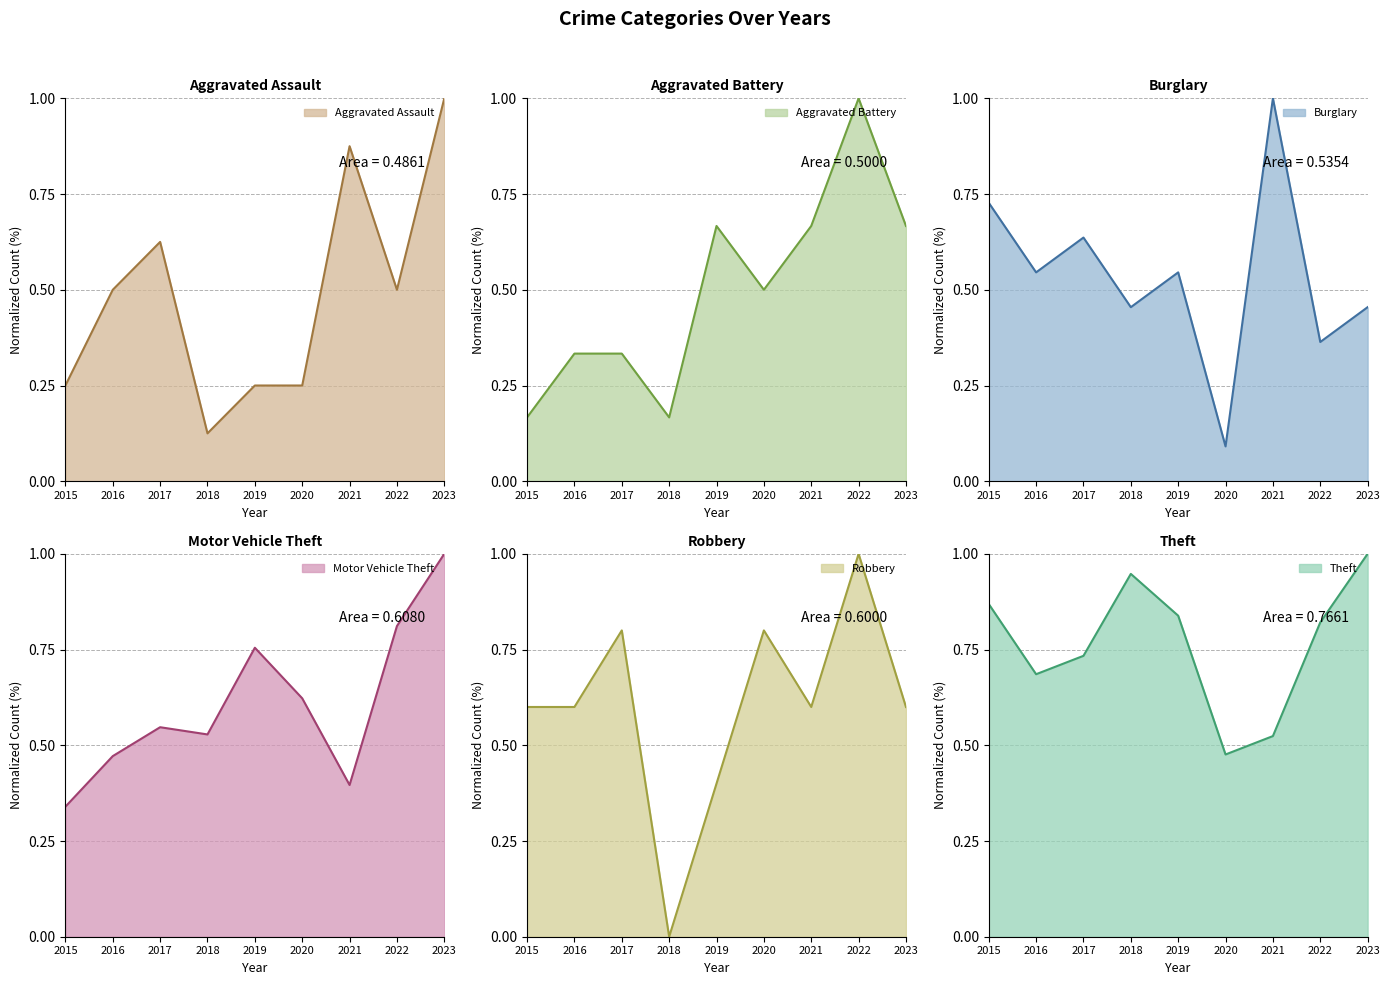

What value does the Theft series have at 2016?

0.7